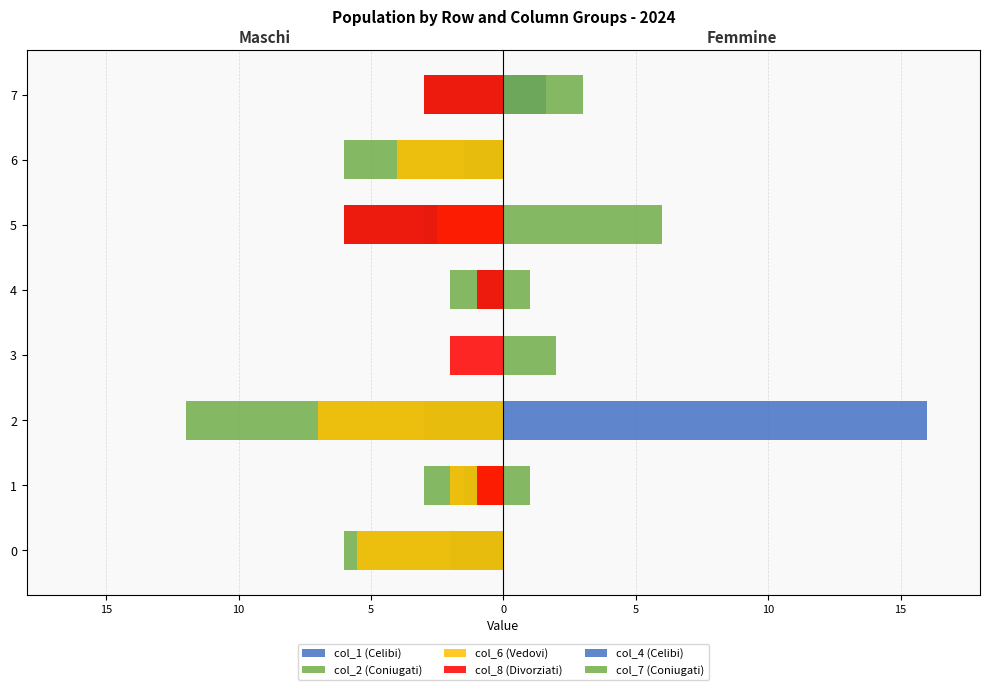

What are all the series names shown in the legend?

col_1 (Celibi), col_2 (Coniugati), col_6 (Vedovi), col_8 (Divorziati), col_4 (Celibi), col_7 (Coniugati)